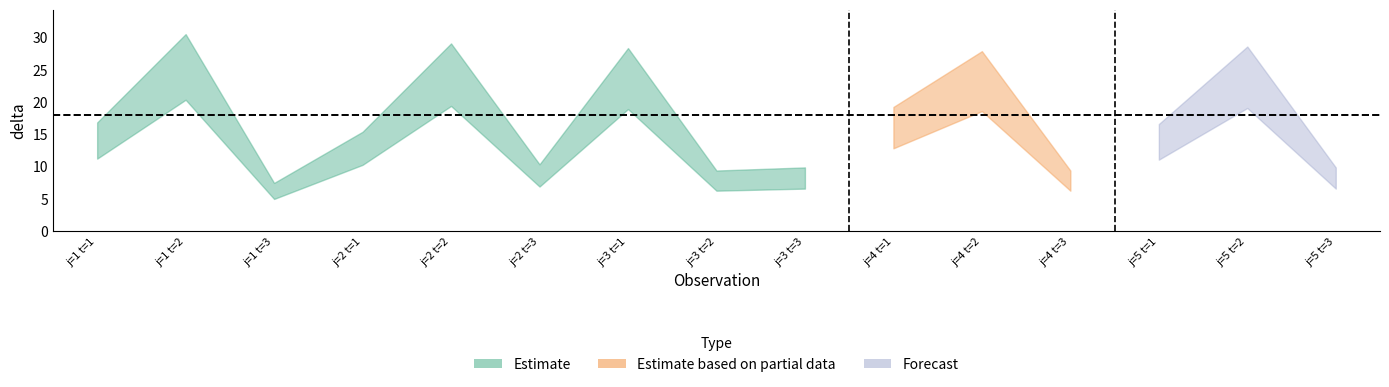

What is the sum of the Estimate values at j=4 t=2 and j=1 t=1?

37.2